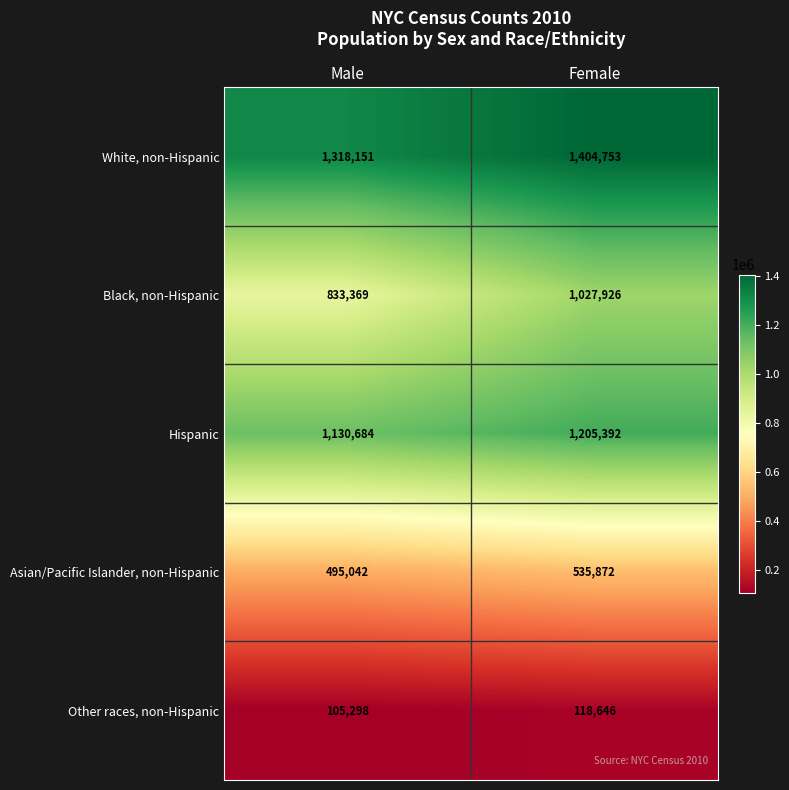

Rank the series by their maximum value, from highest to lowest.

White, non-Hispanic, Hispanic, Black, non-Hispanic, Asian/Pacific Islander, non-Hispanic, Other races, non-Hispanic